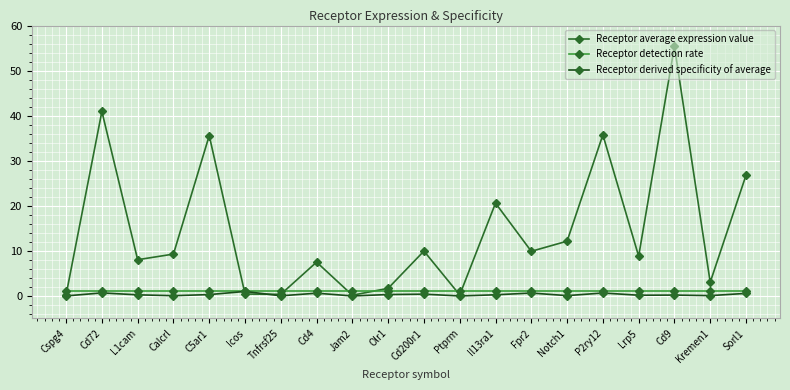

At which label does Receptor derived specificity of average reach its minimum?

Jam2